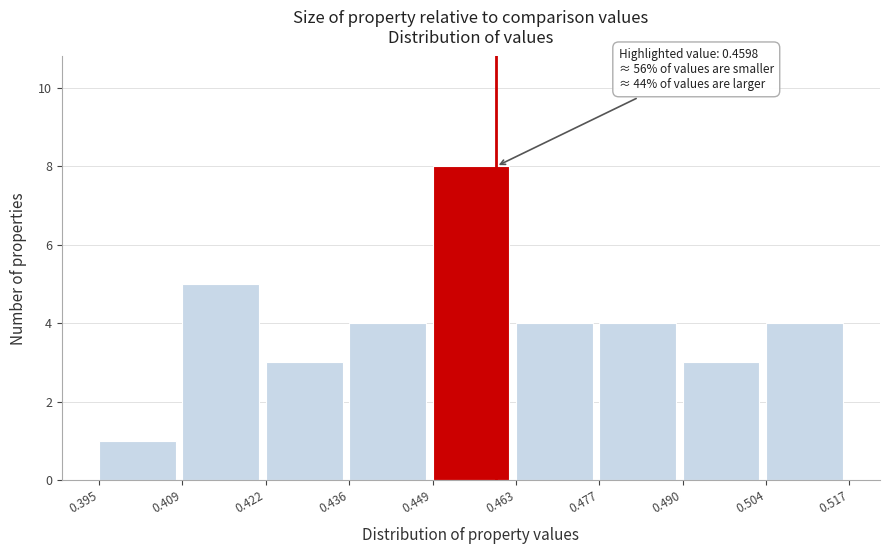

Which range on the x-axis has the tallest bar?

0.449 to 0.463